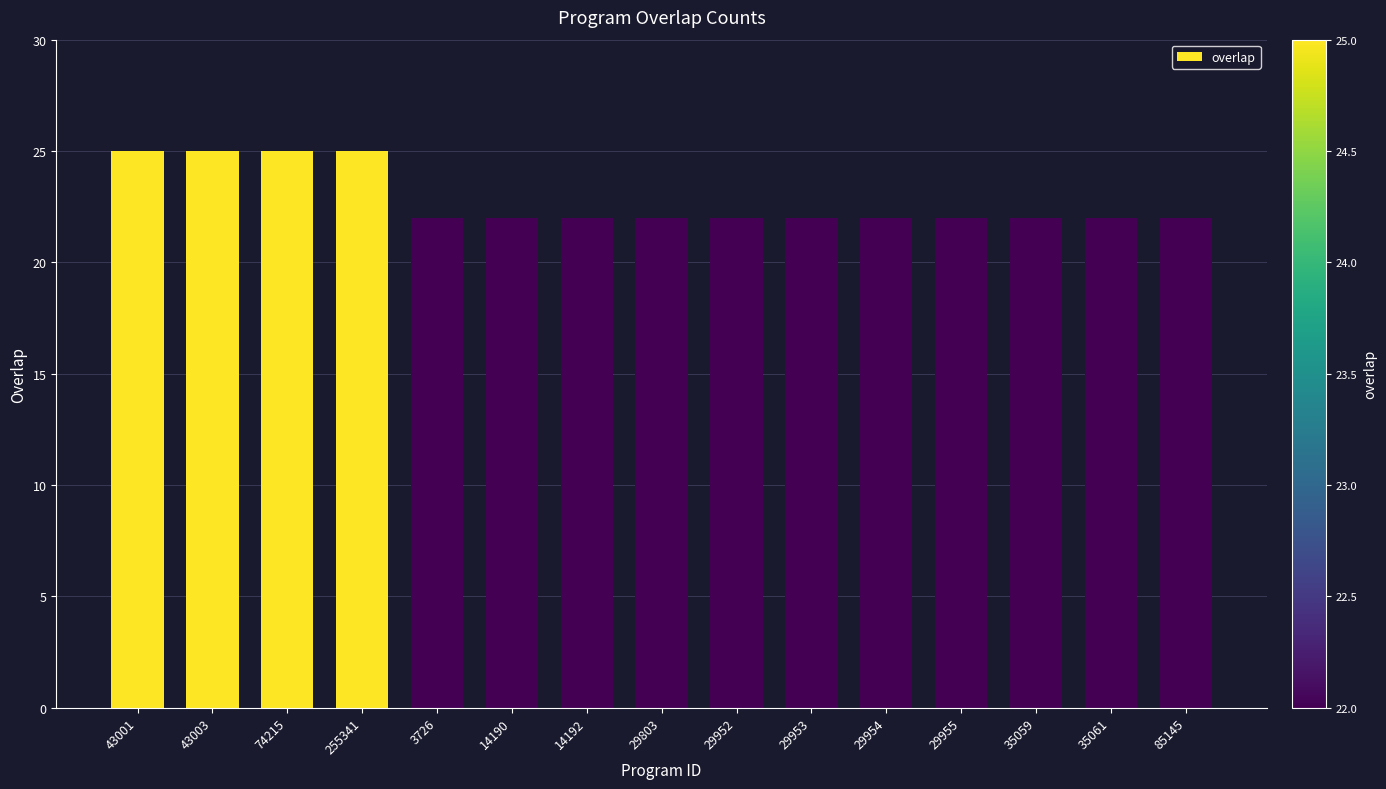

What is the maximum value shown in the chart?

25